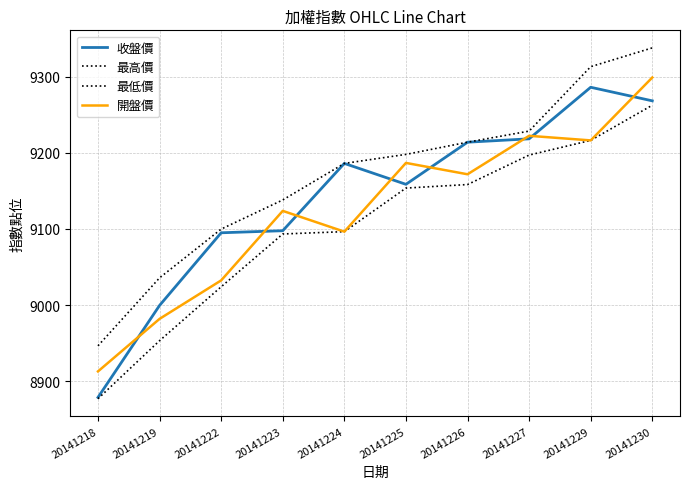

Rank the categories by 最低價 value from highest to lowest.

20141230, 20141229, 20141227, 20141226, 20141225, 20141224, 20141223, 20141222, 20141219, 20141218